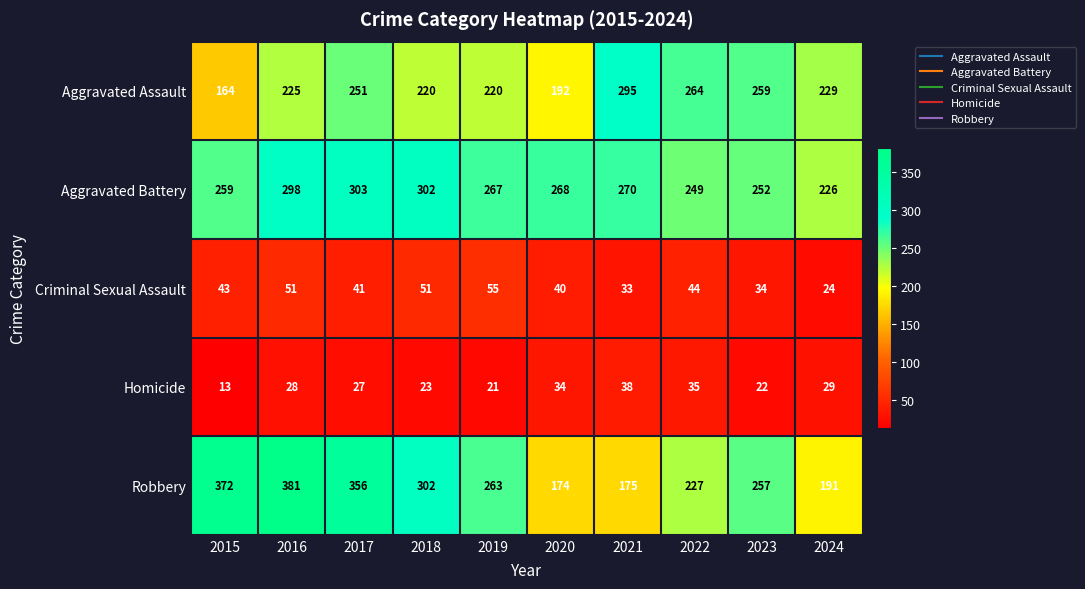

What is the difference between the Robbery values at 2017 and 2022?

129